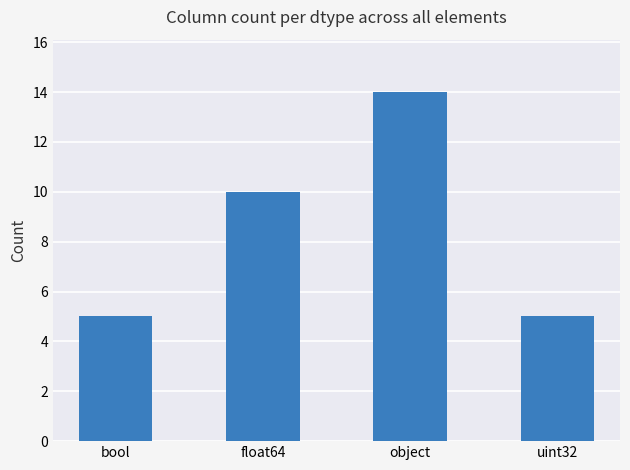

What is the change in value from object to uint32?

-9